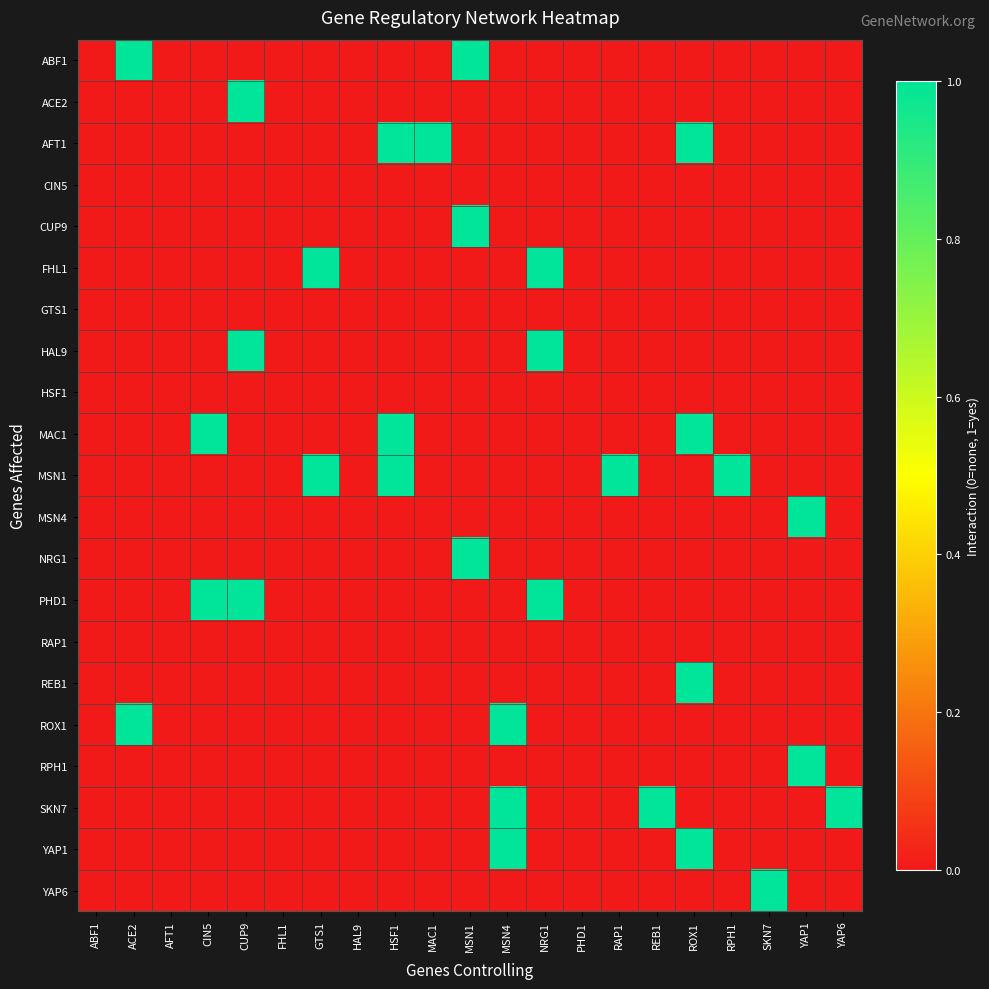

Which series has the widest spread of values?

ABF1